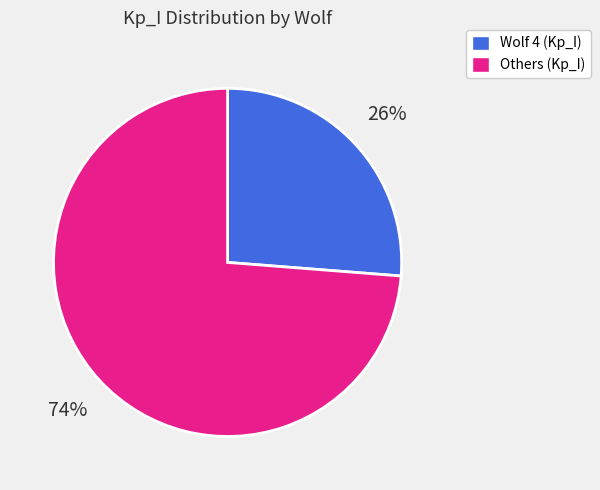

To the nearest percent, what portion does Wolf 4 (Kp_I) represent?

26%